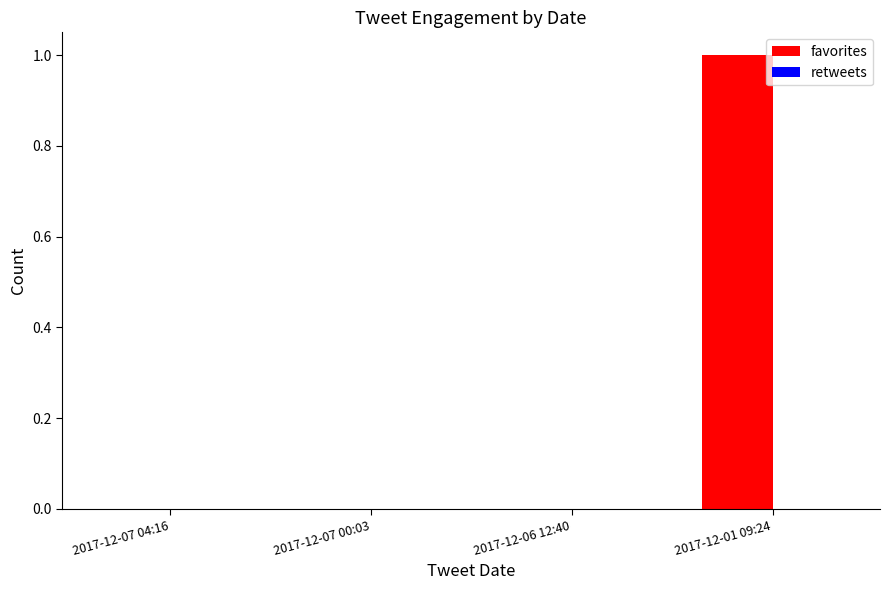

Reading right to left, list all the values displayed in this chart.

2017-12-01 09:24=1	2017-12-06 12:40=0	2017-12-07 00:03=0	2017-12-07 04:16=0